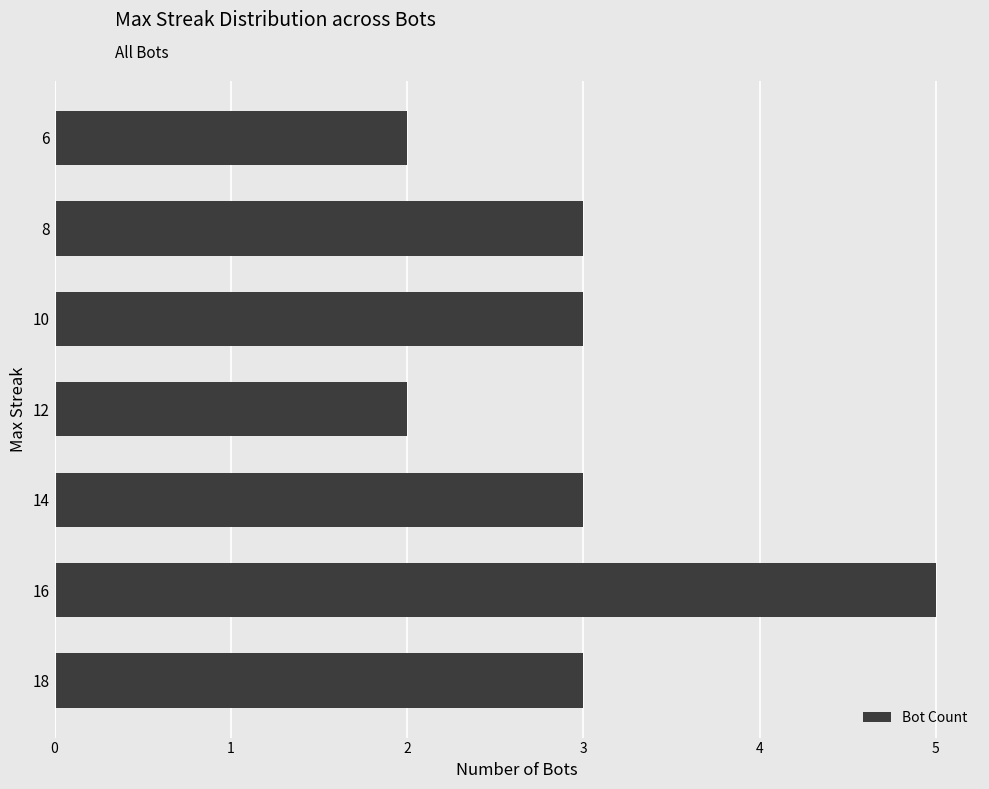

Reading bottom to top, list all the values displayed in this chart.

3	5	3	2	3	3	2